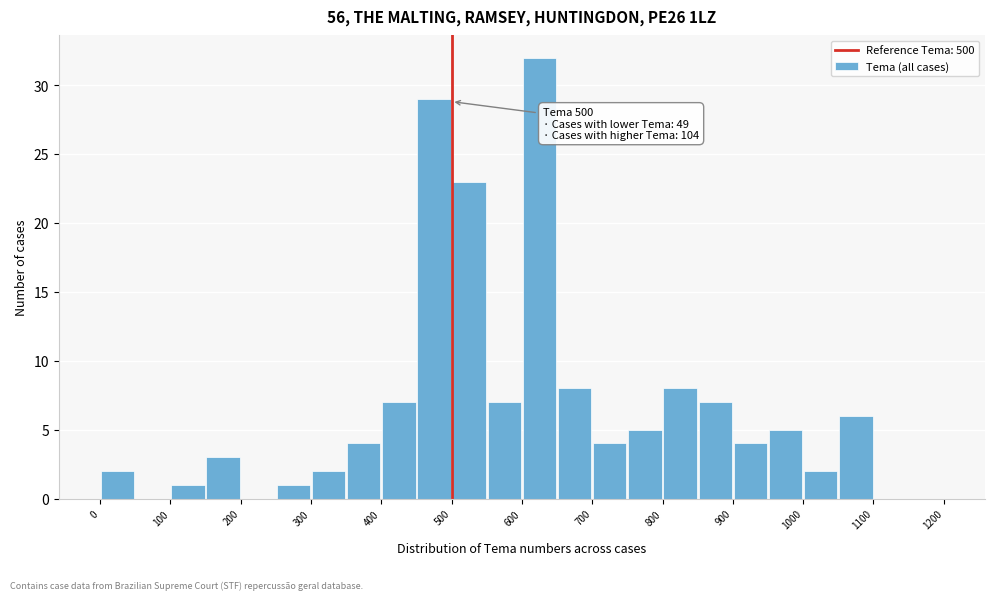

Over which range of the x-axis is the bar tallest?

600 to 650